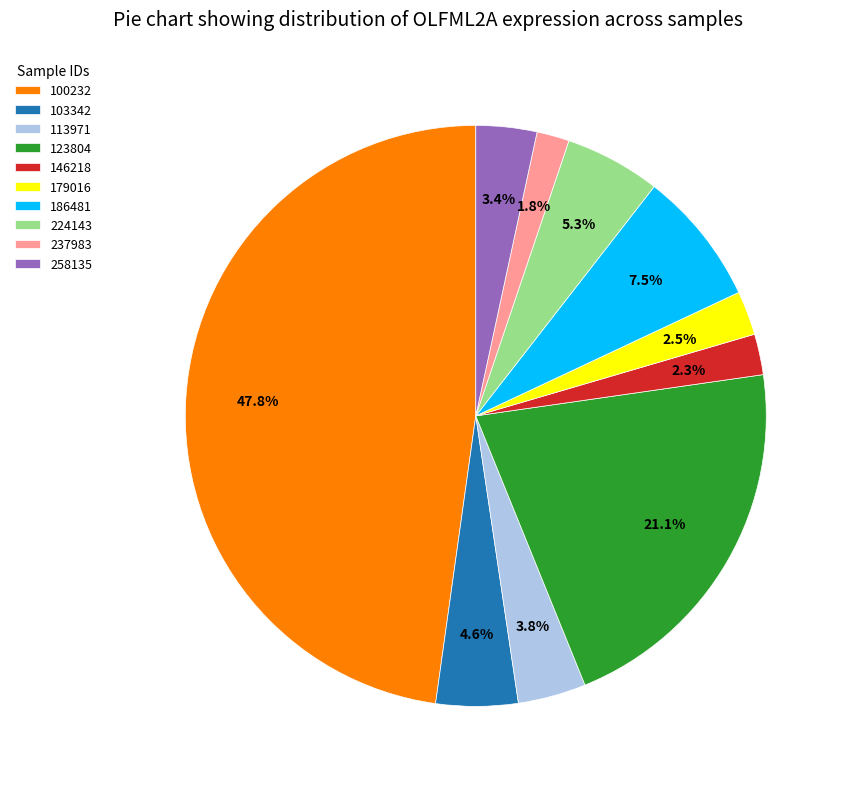

Which has a higher value, 113971 or 100232?

100232